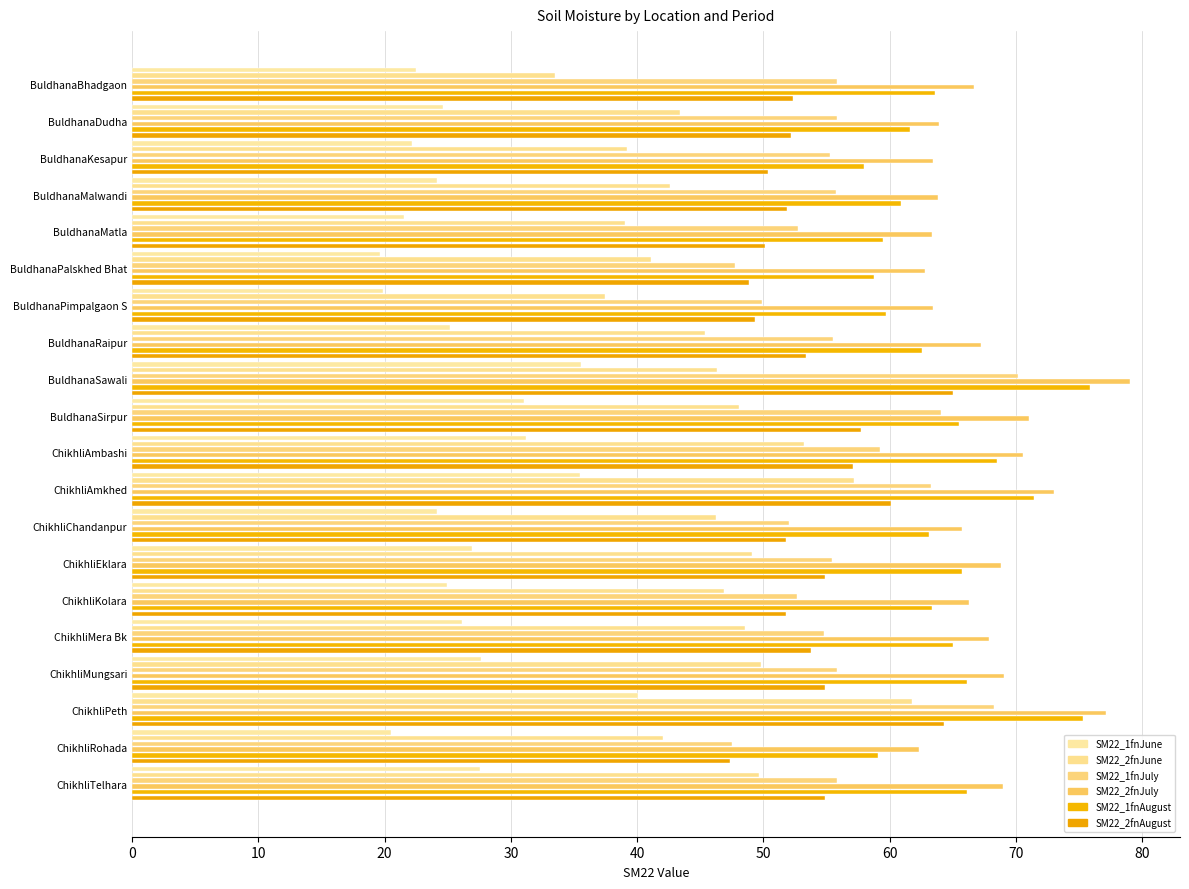

Read the SM22_2fnJune value at ChikhliKolara.

46.8